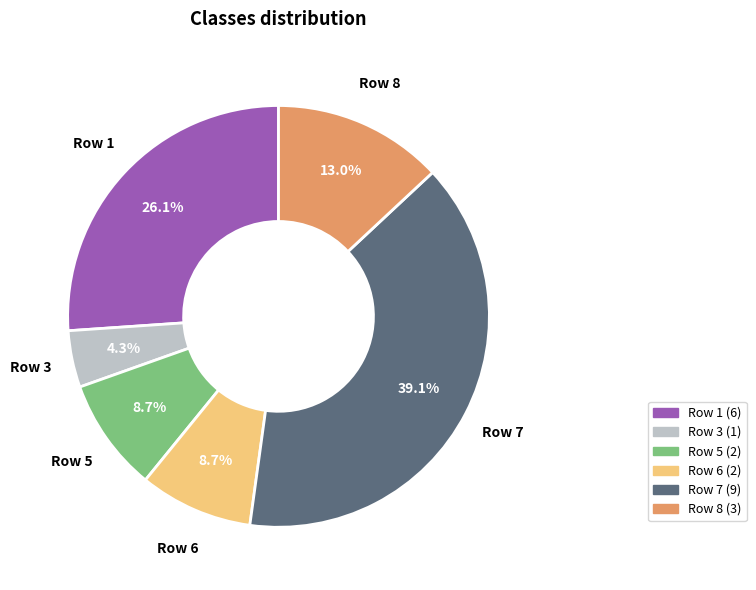

Does any single category account for the majority?

No